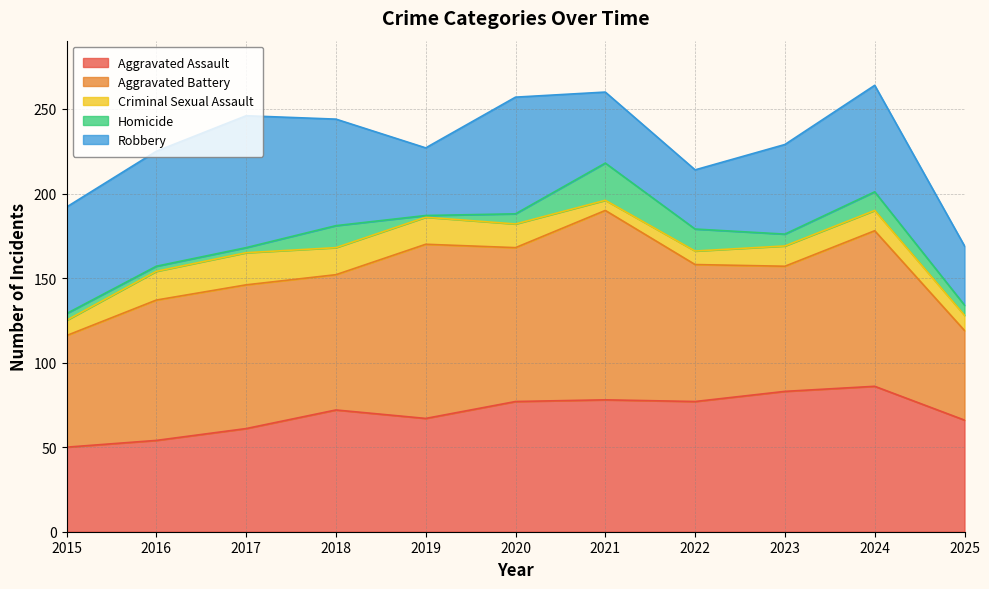

What is the value of the Robbery point at the 11th from the left?

35